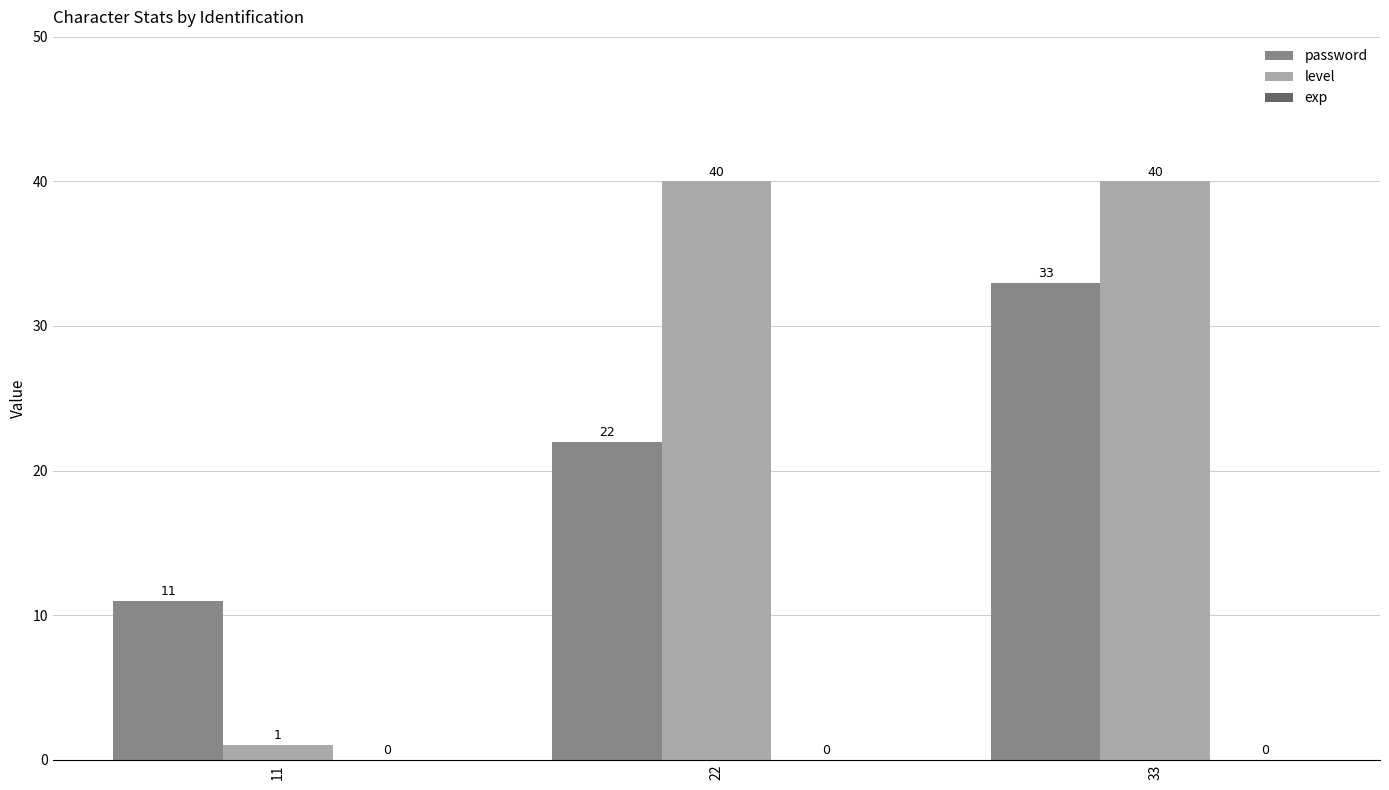

What is the value of the level bar at the 3rd from the left?

40